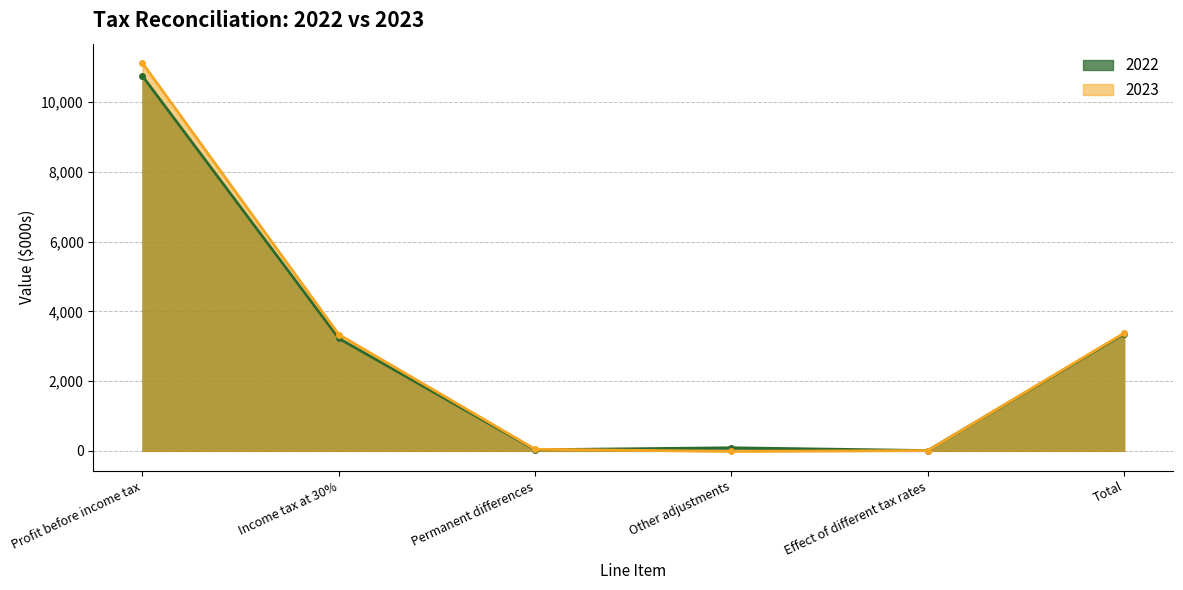

At how many categories does at least one series exceed 2182?

3